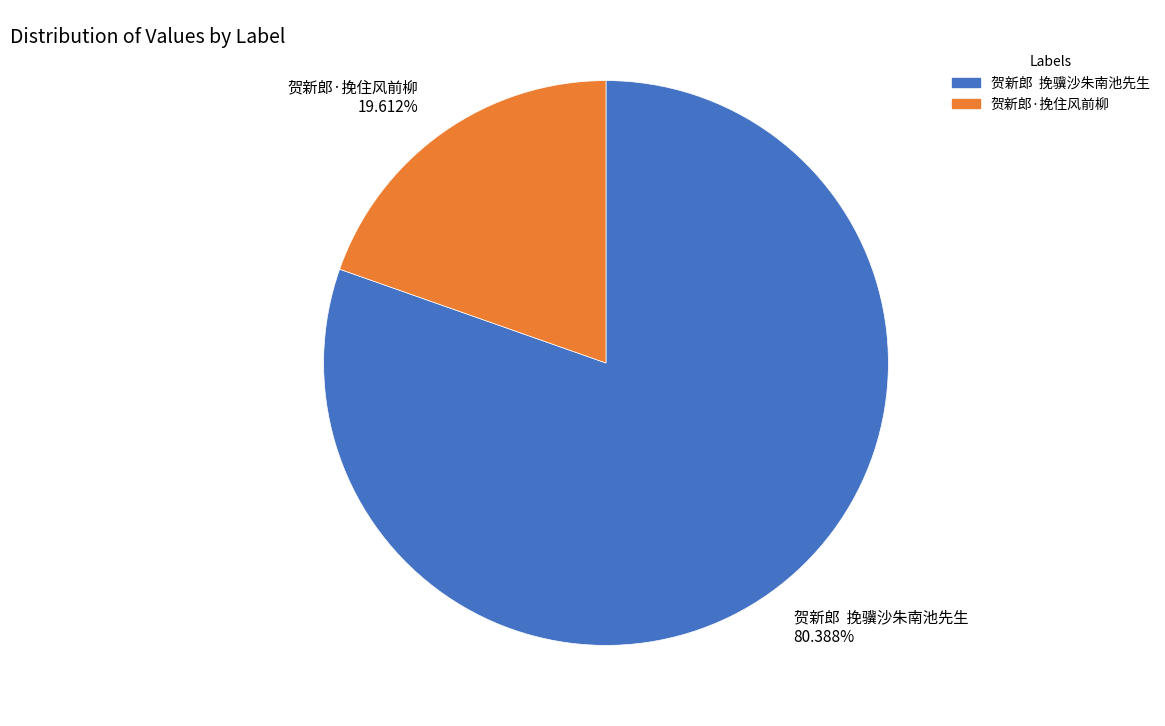

Between 贺新郎 挽骥沙朱南池先生 80.388% and 贺新郎·挽住风前柳 19.612%, which is larger?

贺新郎 挽骥沙朱南池先生 80.388%